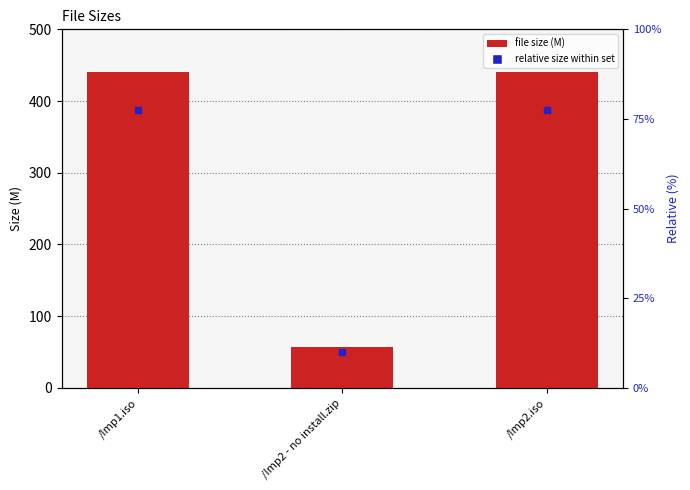

What is the sum of all values?

937.6